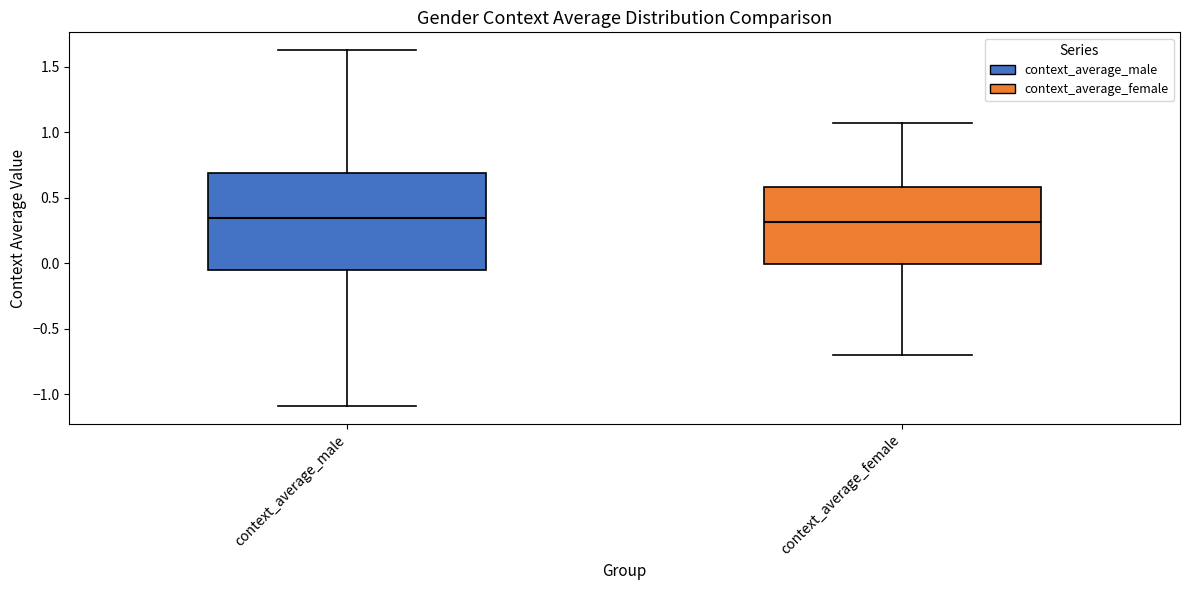

Reading left to right, transcribe this box plot: for each box, give where its median line is, the range the box spans, and where its two whiskers end, as read against the y-axis. The values are not printed on the chart, so give them approximately, as read against the axis.

context_average_male: median 0.35, box -0.05 to 0.70, whiskers -1.10 to 1.65
context_average_female: median 0.30, box 0.00 to 0.60, whiskers -0.70 to 1.05